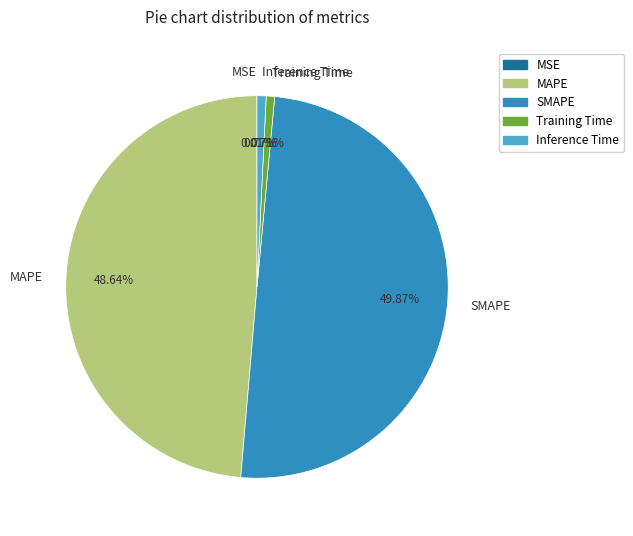

Which has a higher value, MAPE or Inference Time?

MAPE